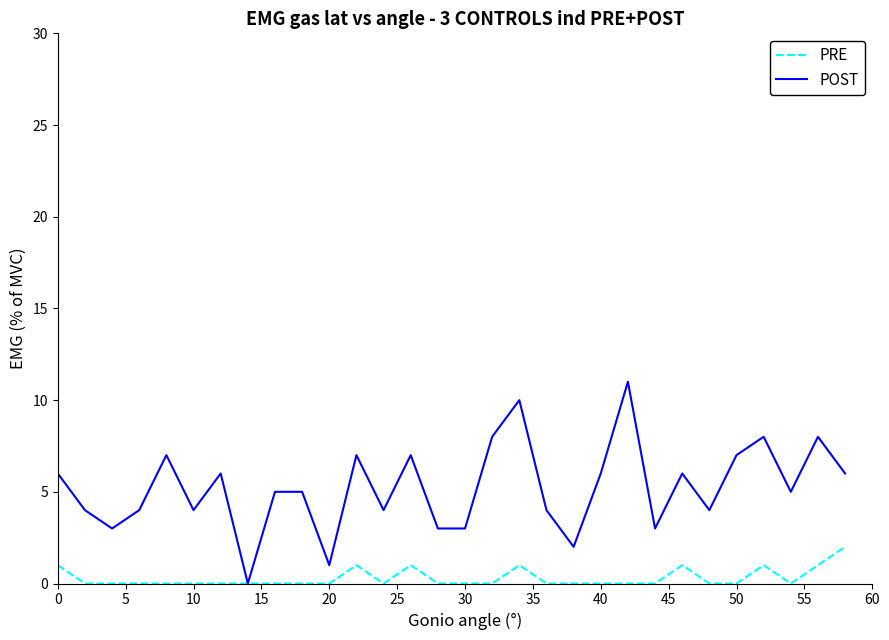

Which series has the largest range (max minus min)?

POST